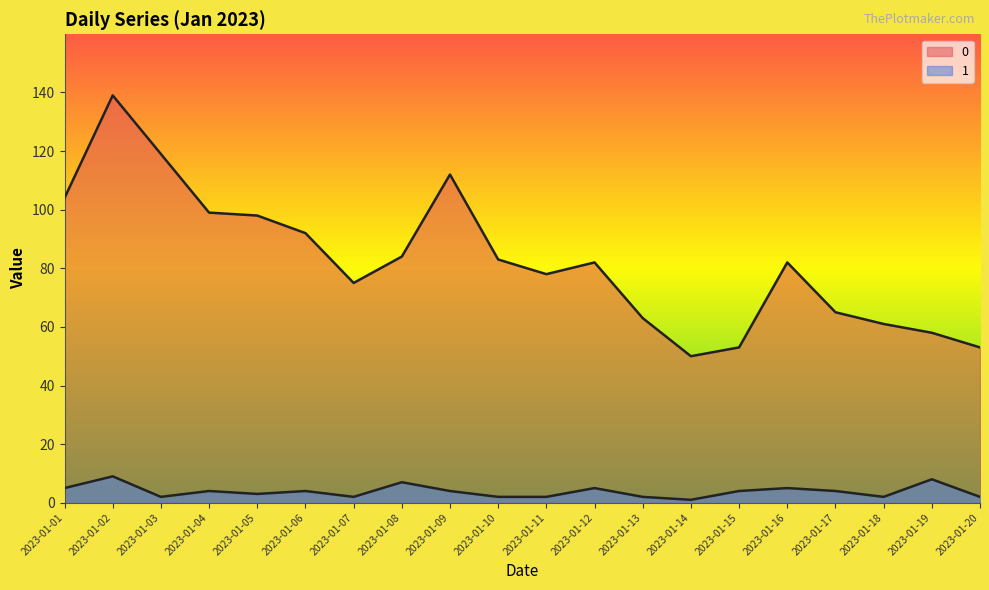

What is the difference between the maximum and minimum values in the 1 series?

8